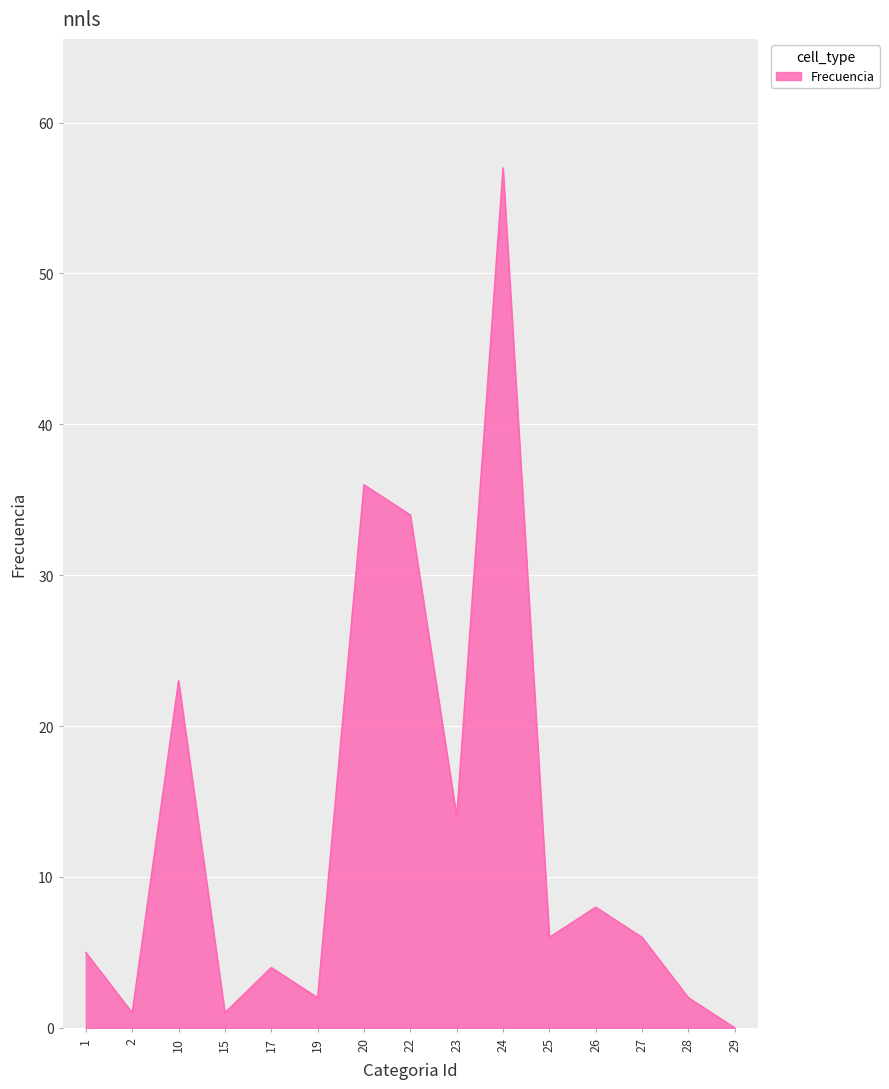

The value at 17 is 4. True or false?

True